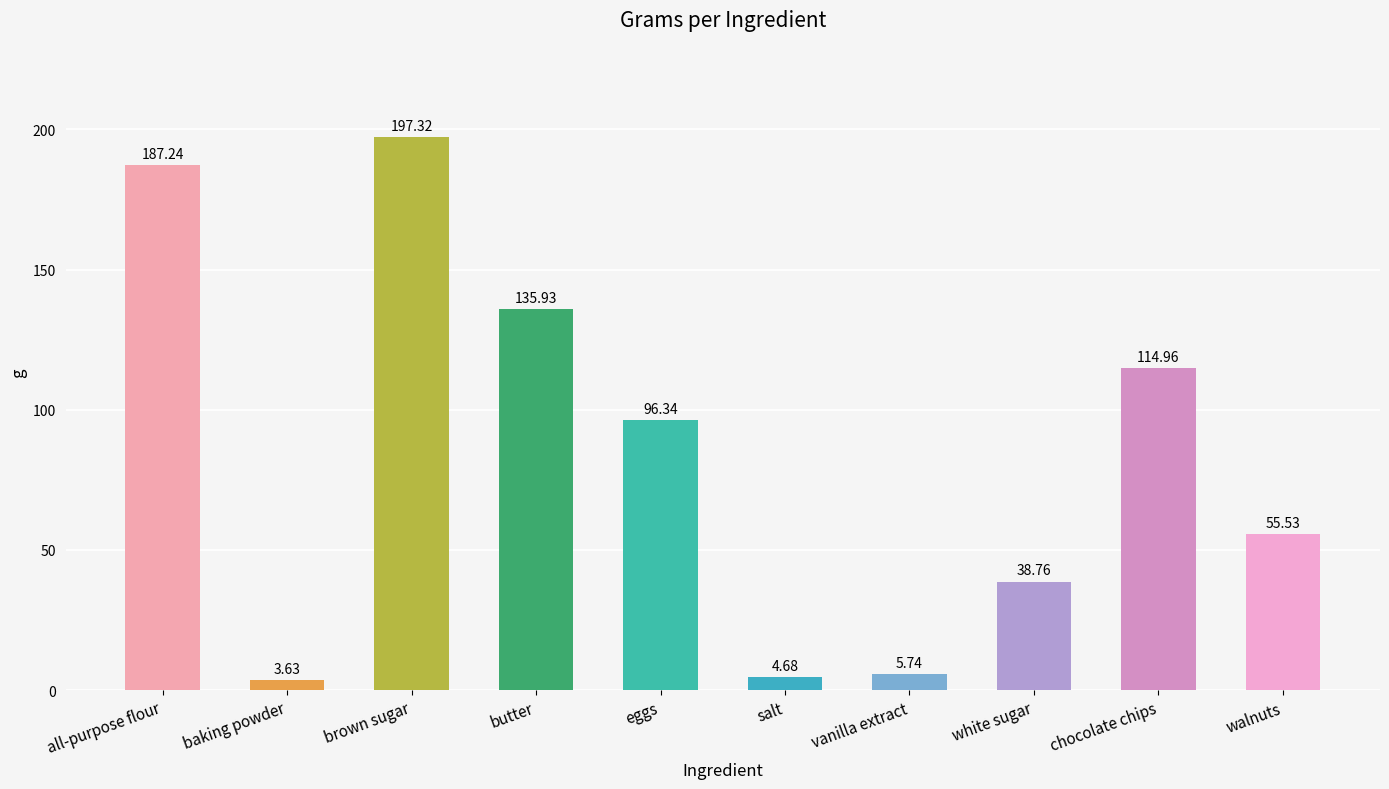

Which category has the lowest value across all series?

baking powder